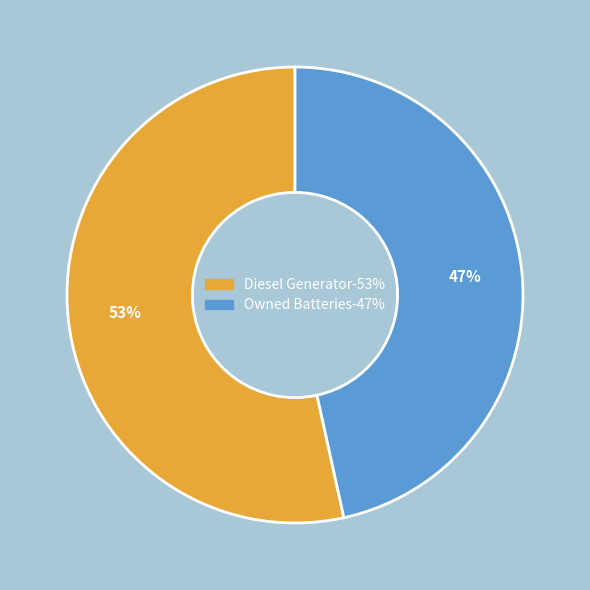

Is there any slice that represents more than half of the pie?

Yes